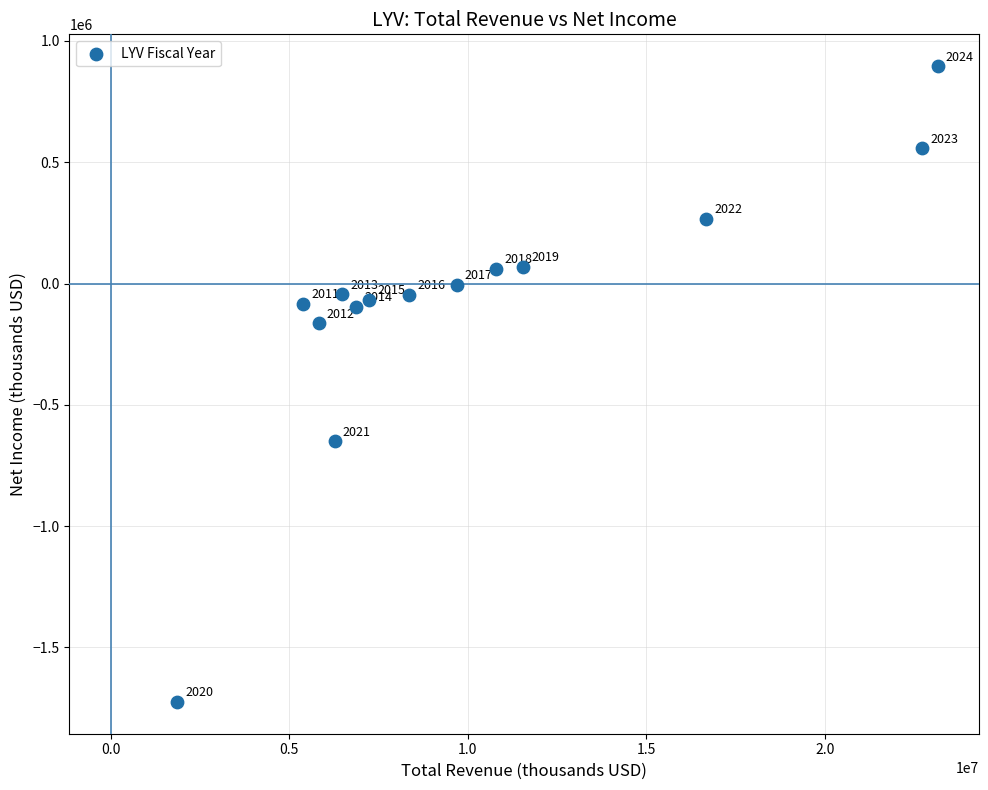

What Y value in the scatter plot is closest to -414100?

-650900